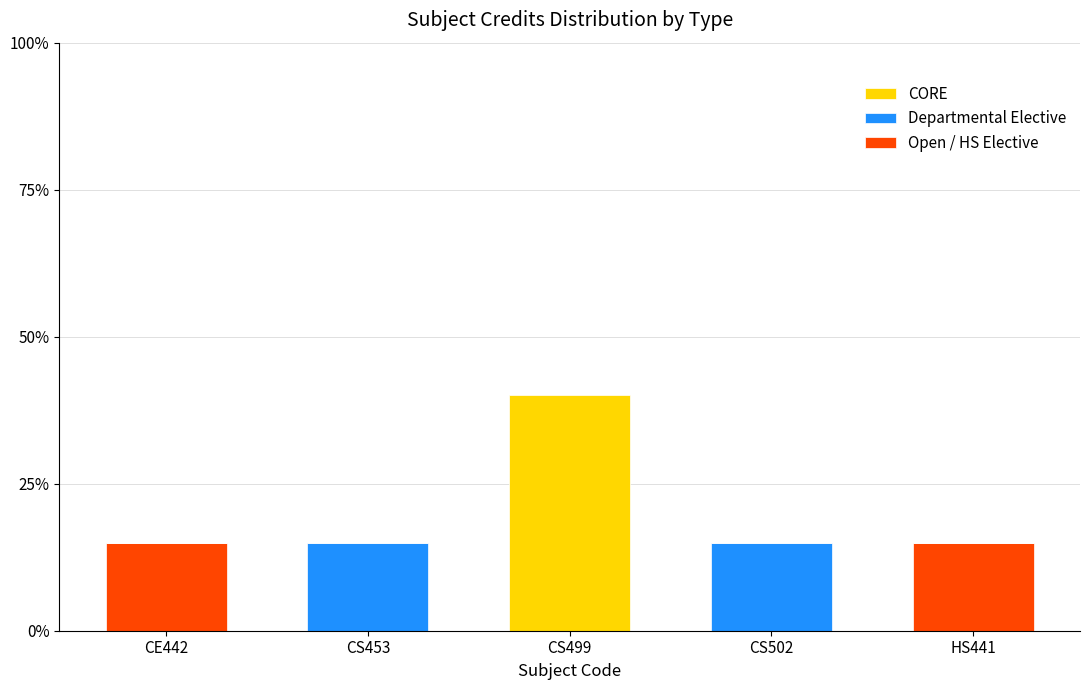

What are all the series names shown in the legend?

Open / HS Elective, Departmental Elective, CORE